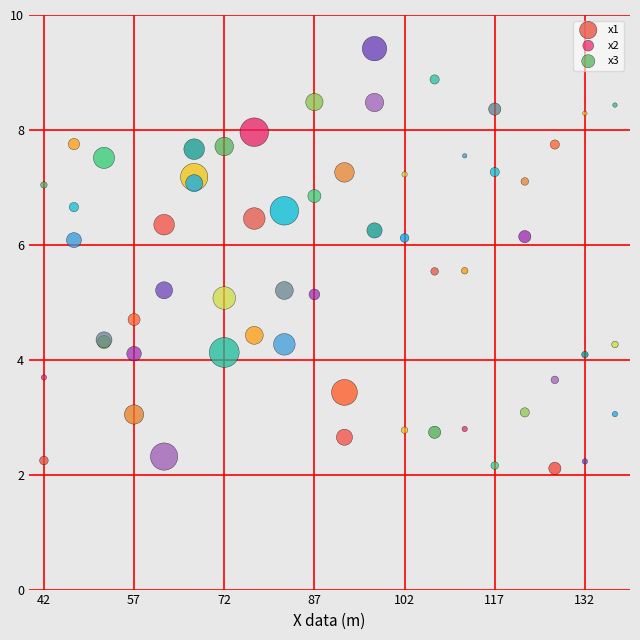

What is the X range (max minus min) for the scatter plot?

19.0